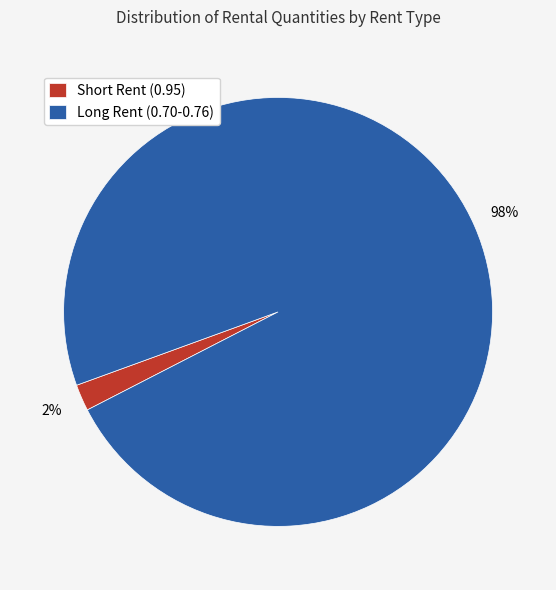

Is it true that Long Rent (0.70-0.76) is 91% of the pie?

False